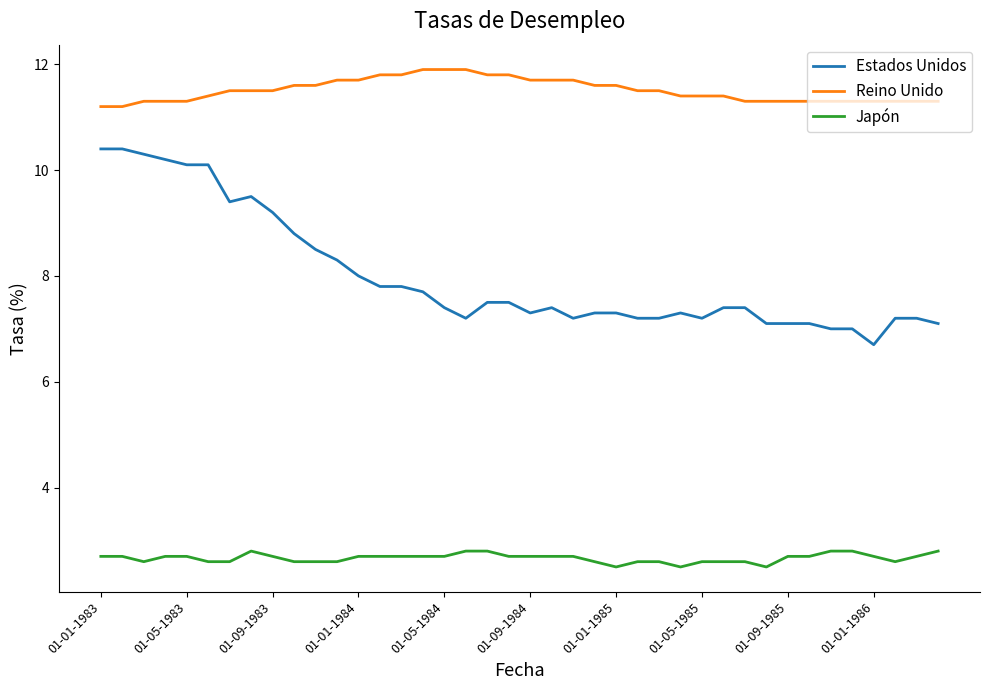

True or false: Estados Unidos and Reino Unido intersect in this chart.

False